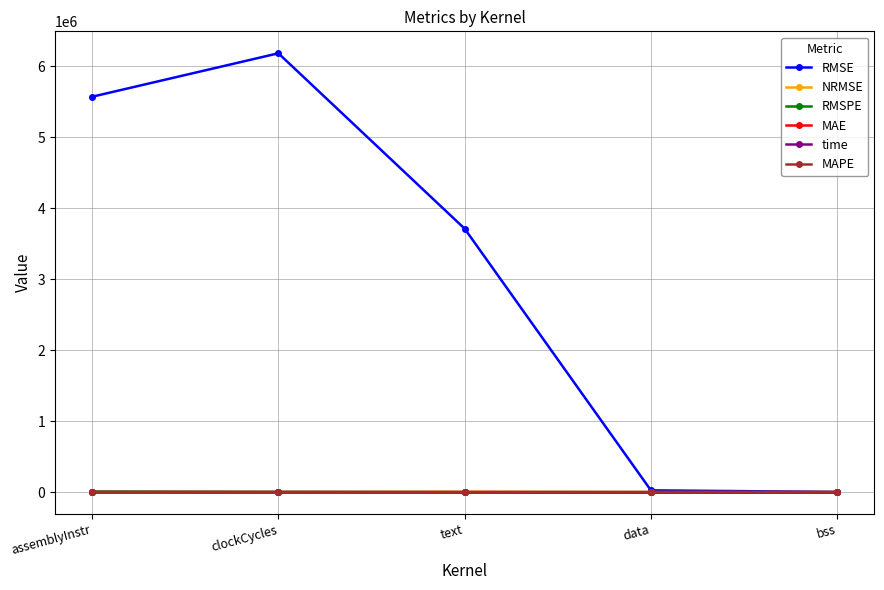

What is the minimum value for RMSE?

2899.0